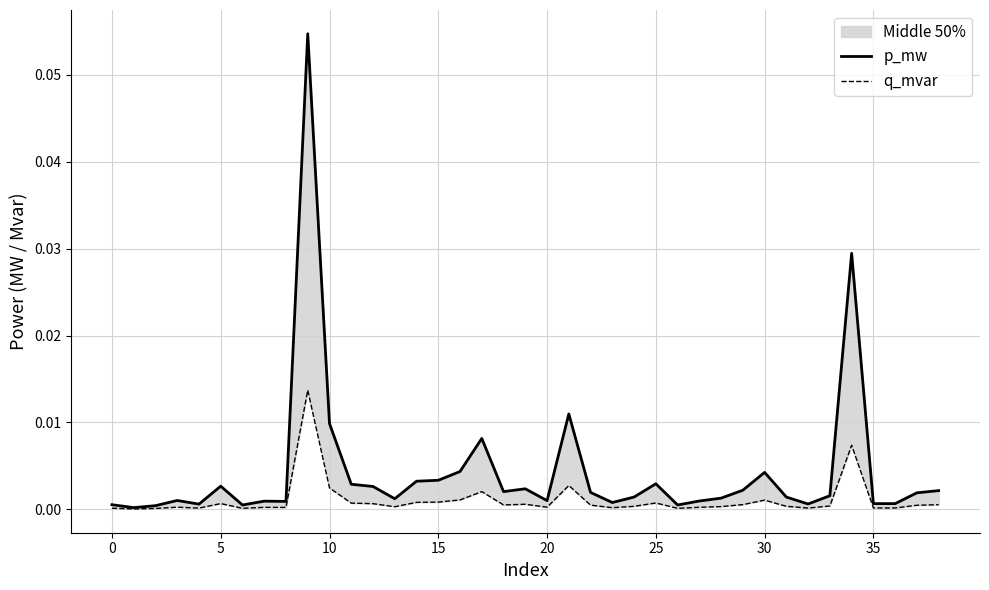

Rank the series by their maximum value, from highest to lowest.

p_mw, q_mvar